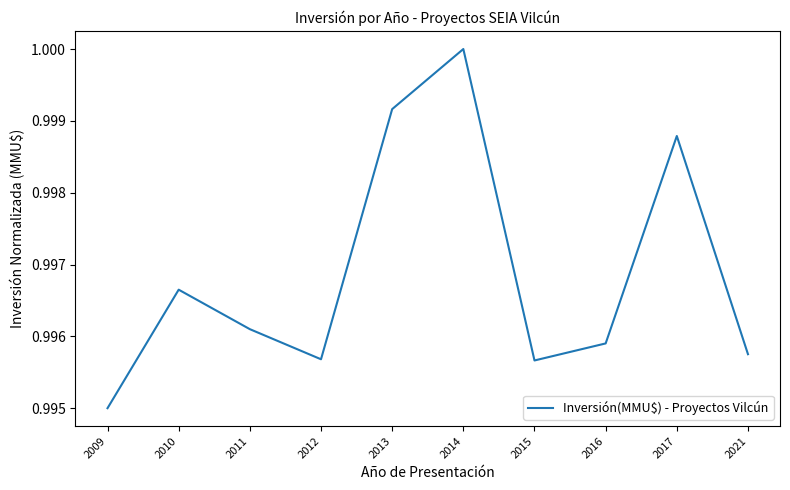

True or false: the data has more than 2 interior local peaks.

True